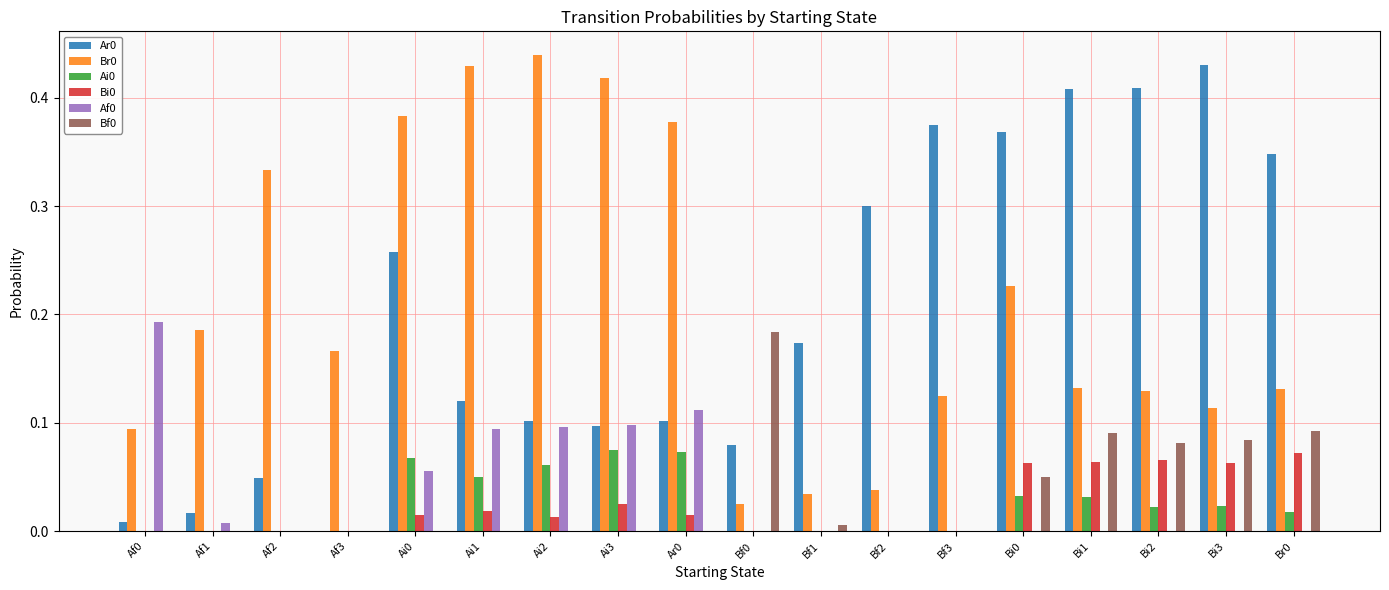

What is the sum of all Bf0 values?

0.6